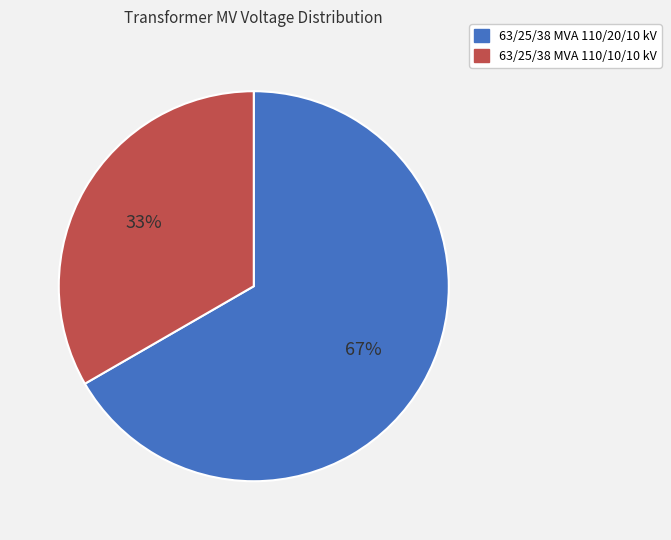

The 63/25/38 MVA 110/20/10 kV slice represents 54% of the pie. True or false?

False